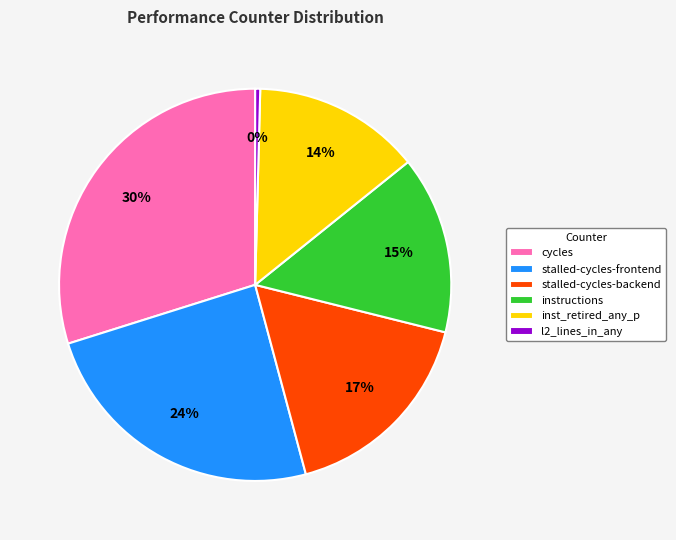

Which category has the biggest portion of the pie?

cycles